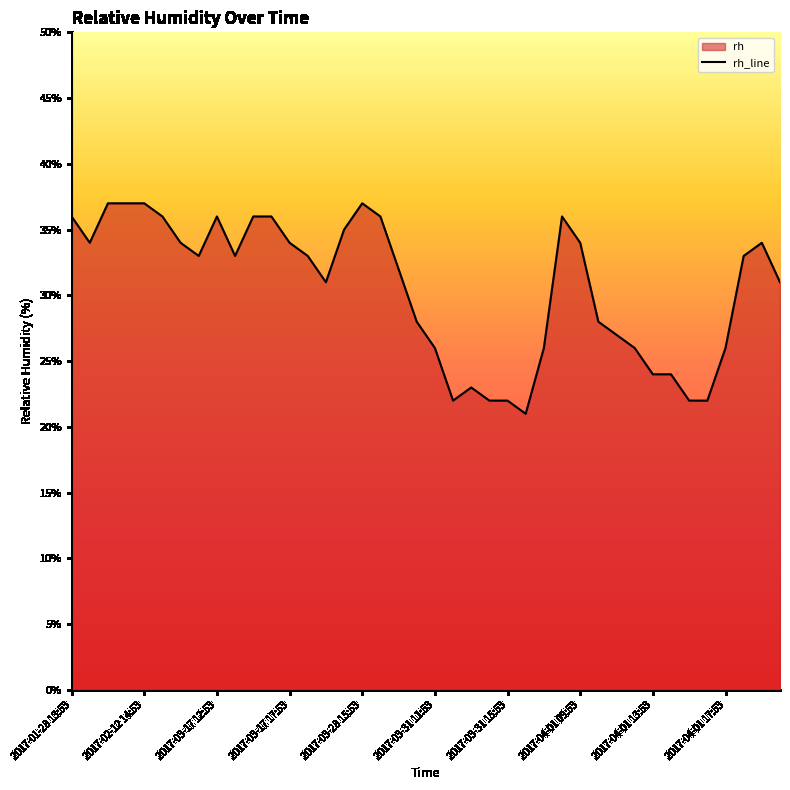

Reading right to left, list all the values displayed in this chart.

31	34	33	26	22	22	24	24	26	27	28	34	36	26	21	22	22	23	22	26	28	32	36	37	35	31	33	34	36	36	33	36	33	34	36	37	37	37	34	36